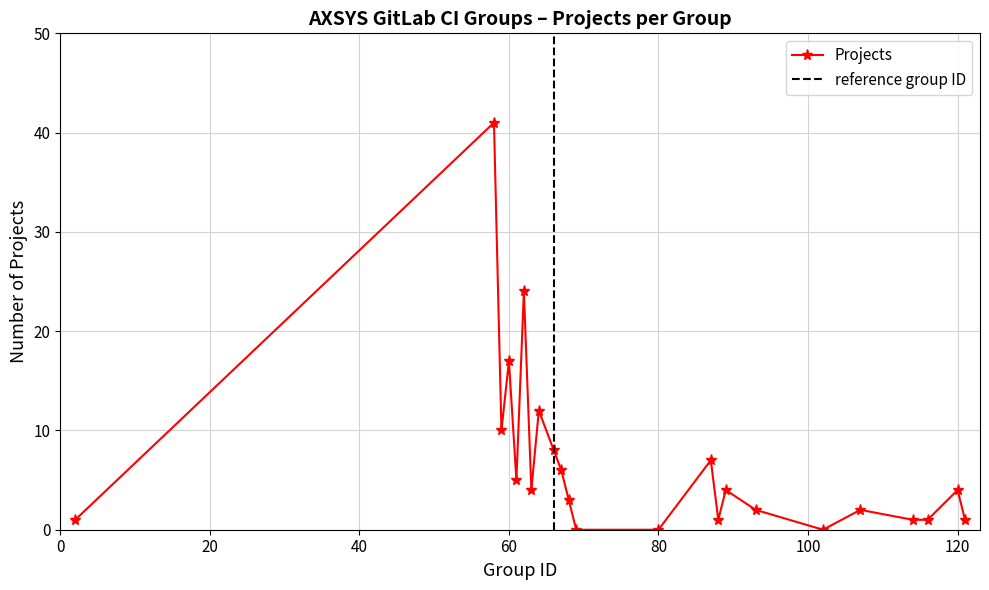

How many lines are shown in the chart?

1